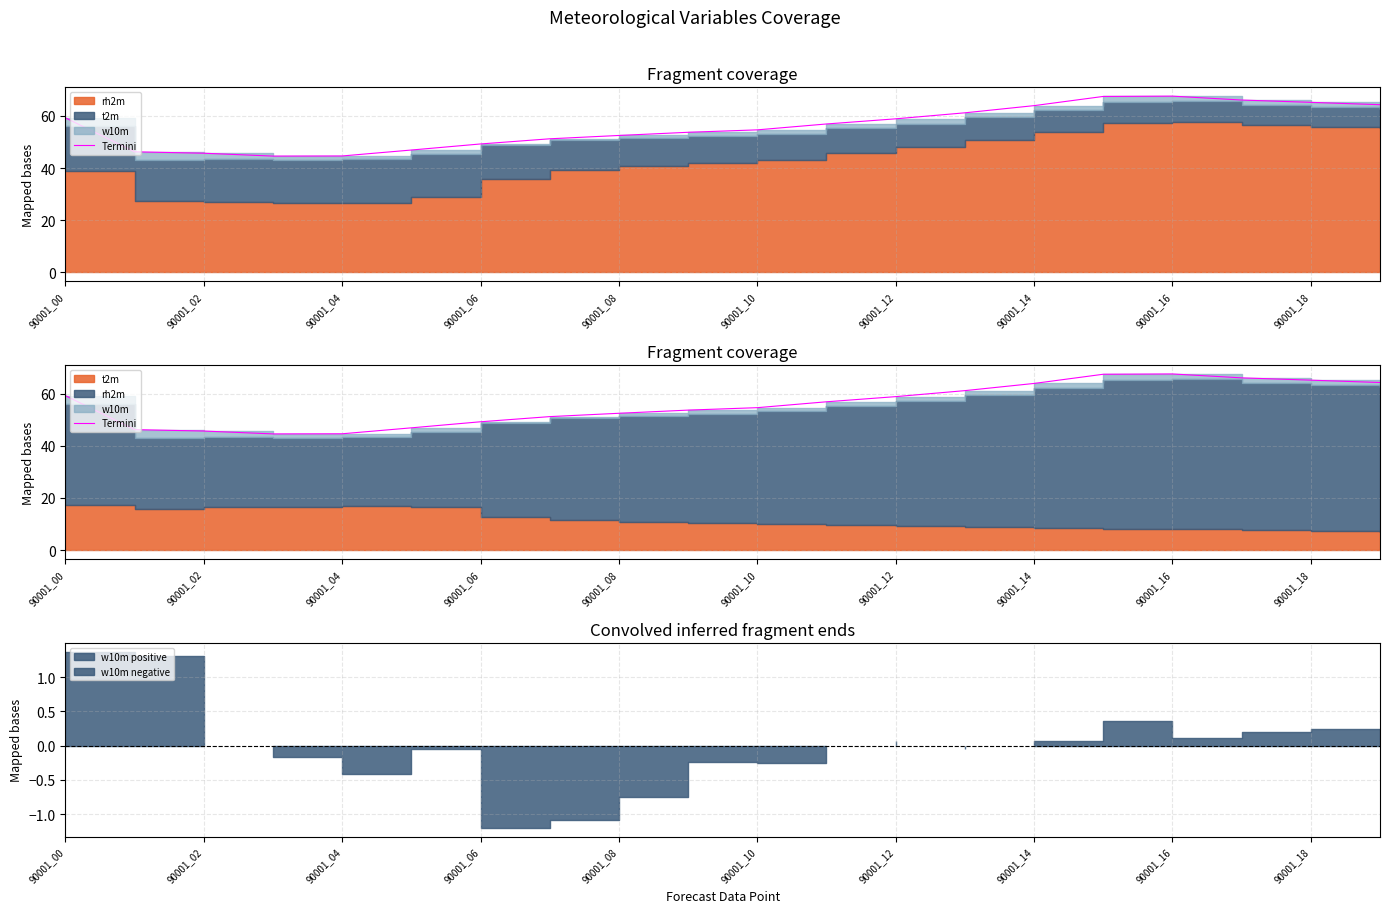

What is the label of the 8th point from the right?

90001_12